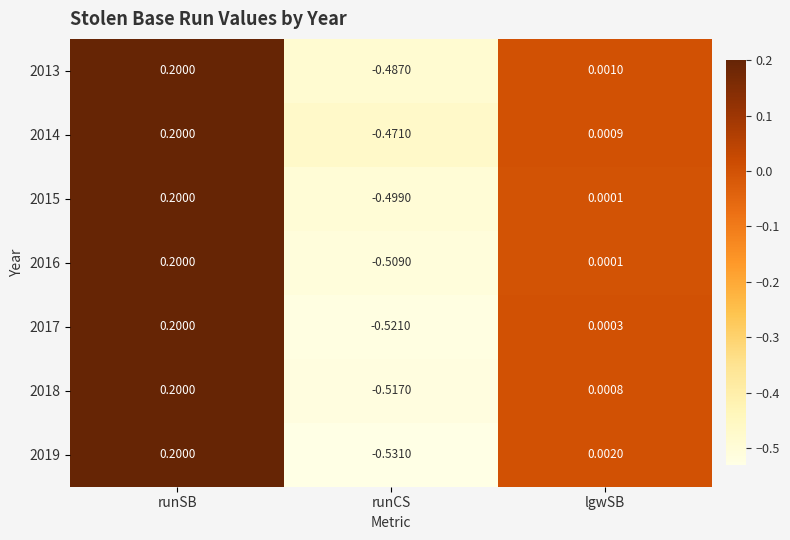

Which series has the largest total across all categories?

2014